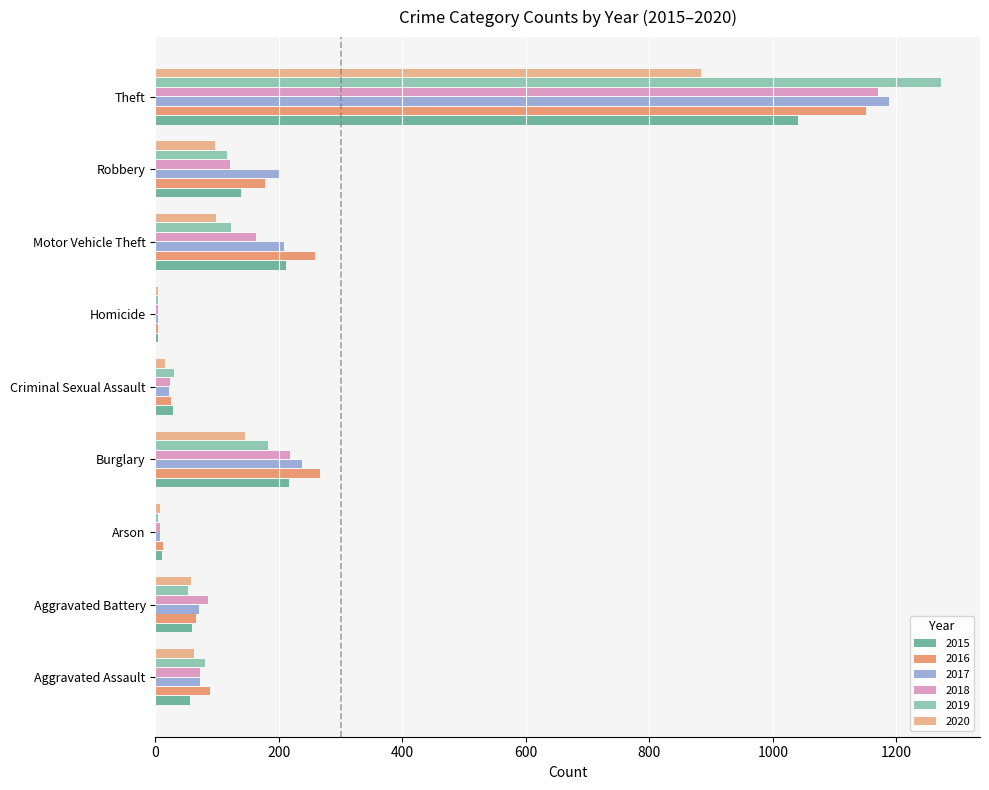

Read the 2018 value at Motor Vehicle Theft.

163